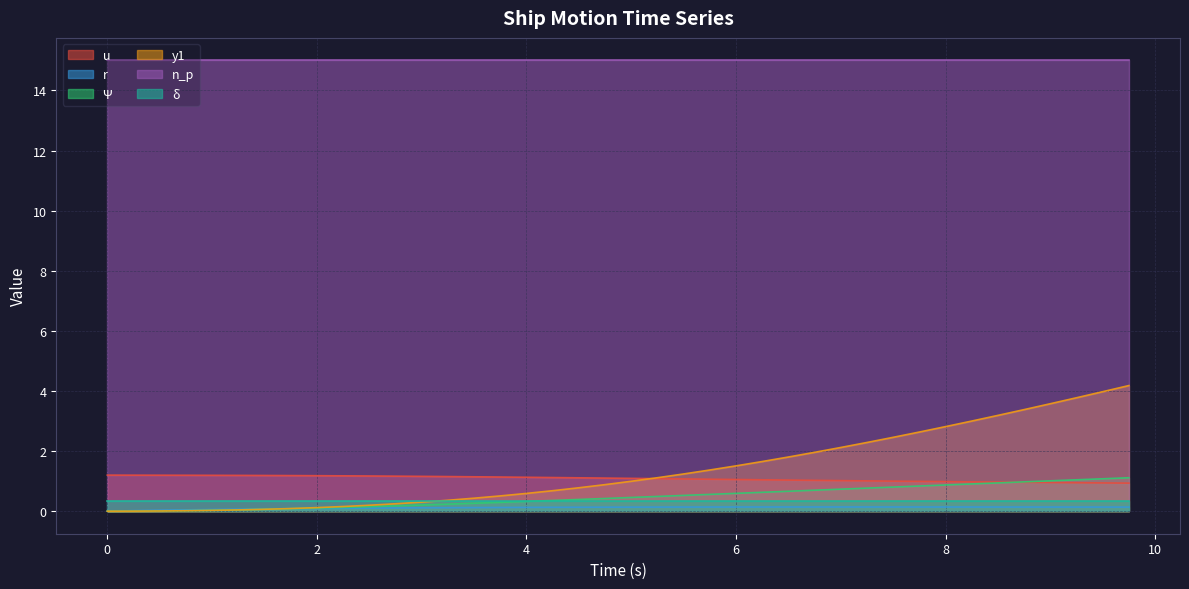

True or false: δ and n_p intersect in this chart.

False